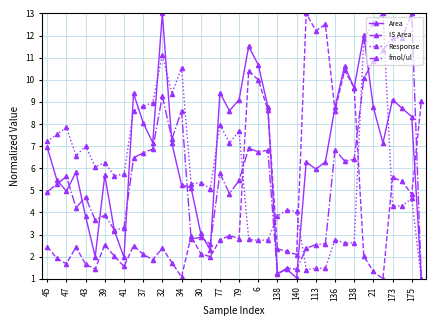

What is the value of the IS Area point at the 21st from the left?

2.8